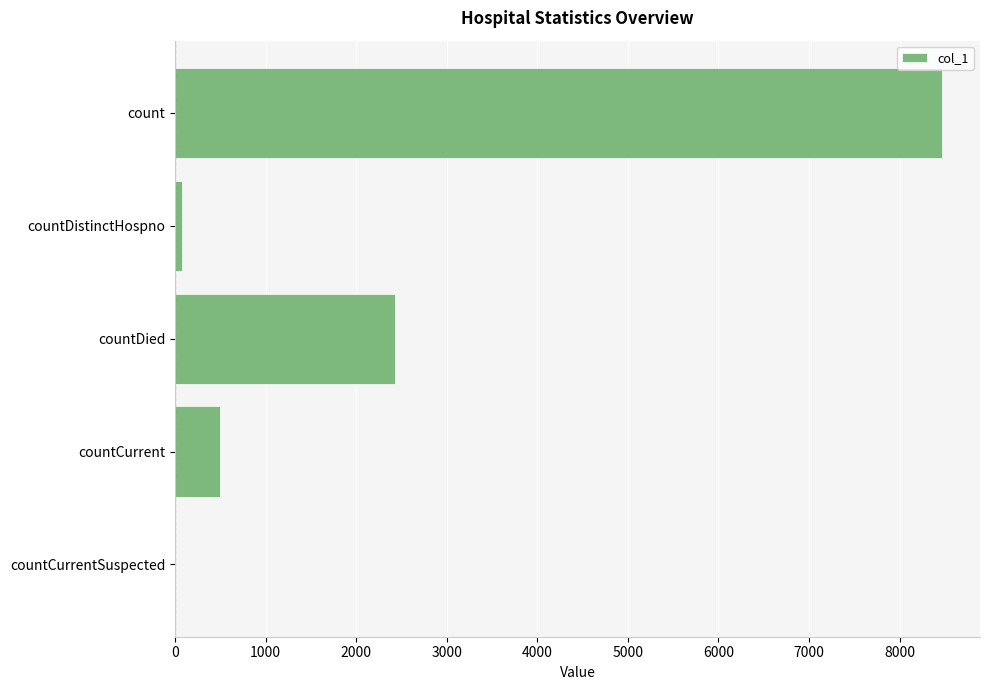

Reading bottom to top, list all the values displayed in this chart.

countCurrentSuspected=0	countCurrent=499	countDied=2426	countDistinctHospno=77	count=8465